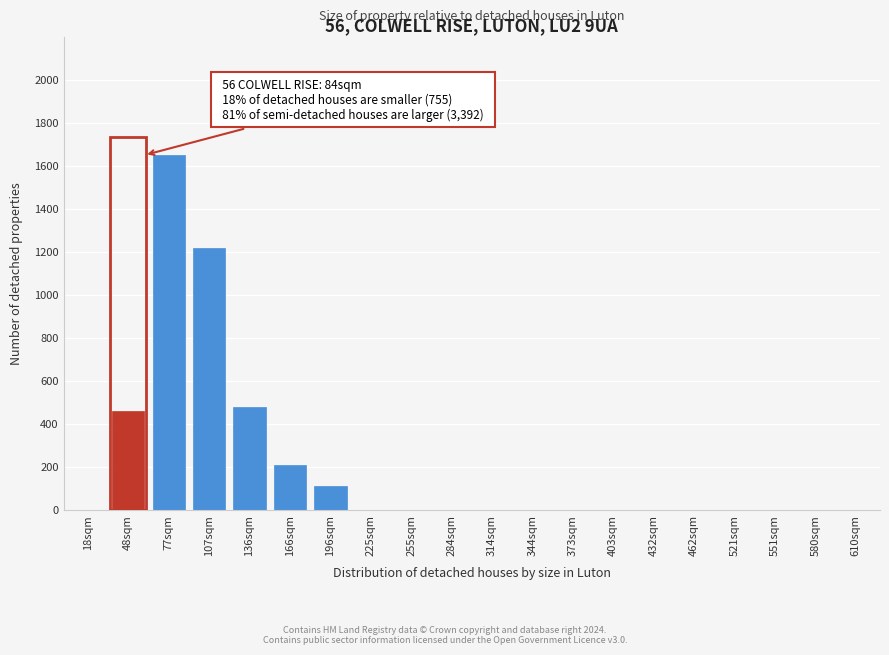

Reading left to right, list all the values displayed in this chart.

18sqm=0	48sqm=460	77sqm=1650	107sqm=1220	136sqm=480	166sqm=210	196sqm=110	225sqm=0	255sqm=0	284sqm=0	314sqm=0	344sqm=0	373sqm=0	403sqm=0	432sqm=0	462sqm=0	521sqm=0	551sqm=0	580sqm=0	610sqm=0